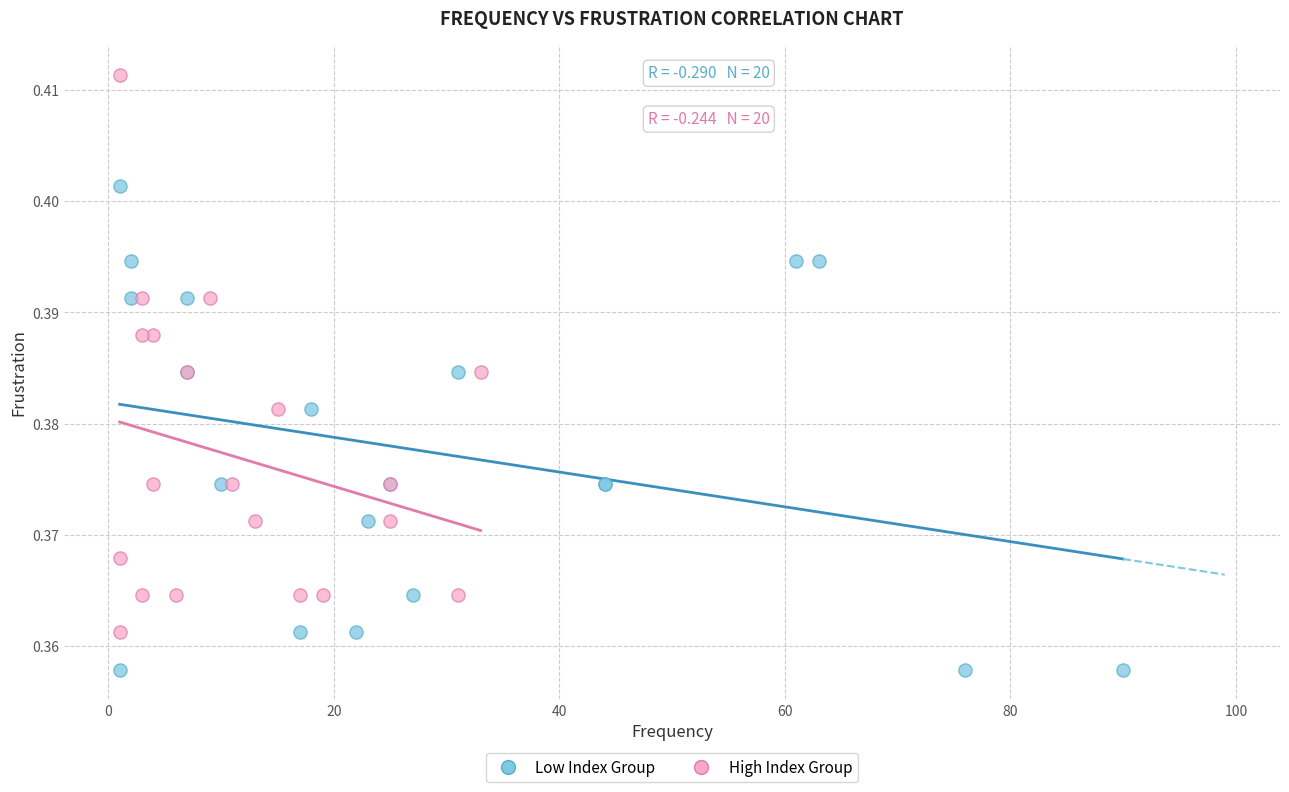

What are all the series names shown in the legend?

Low Index Group, High Index Group